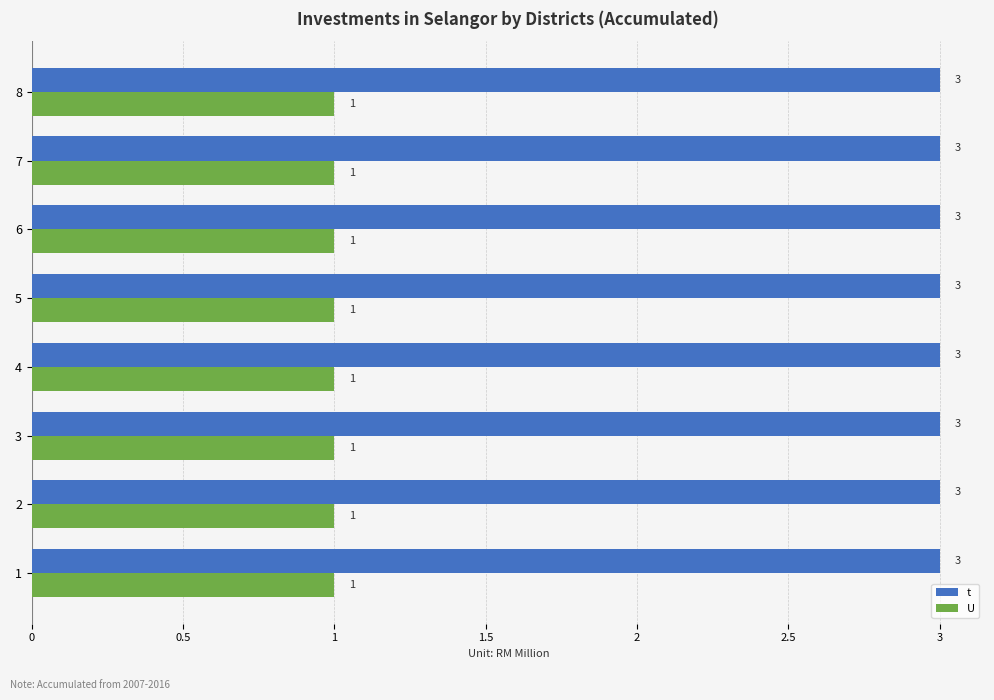

The U series shows 1 at 6. True or false?

True